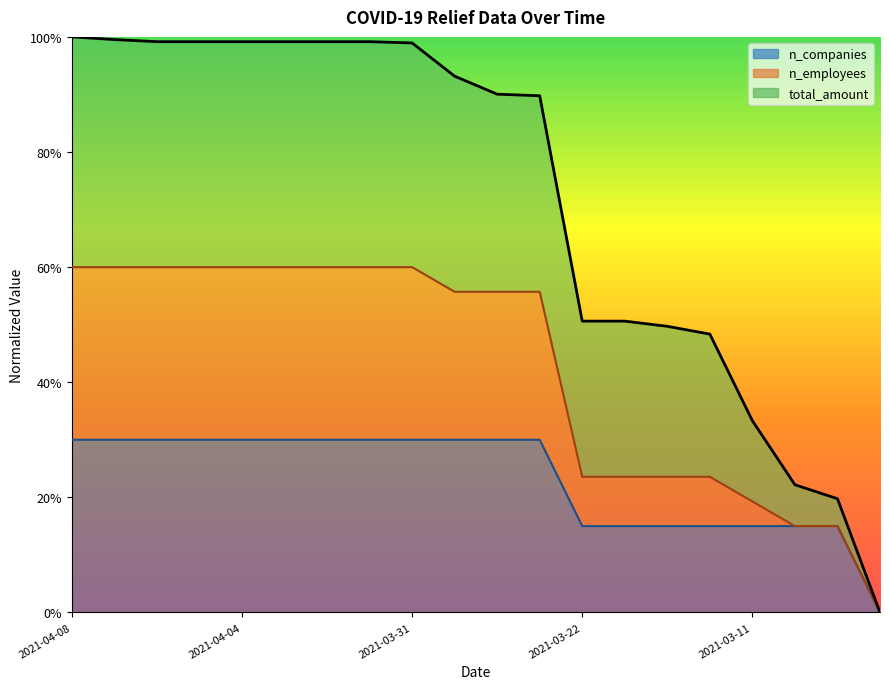

True or false: n_companies and n_employees cross at least once.

False